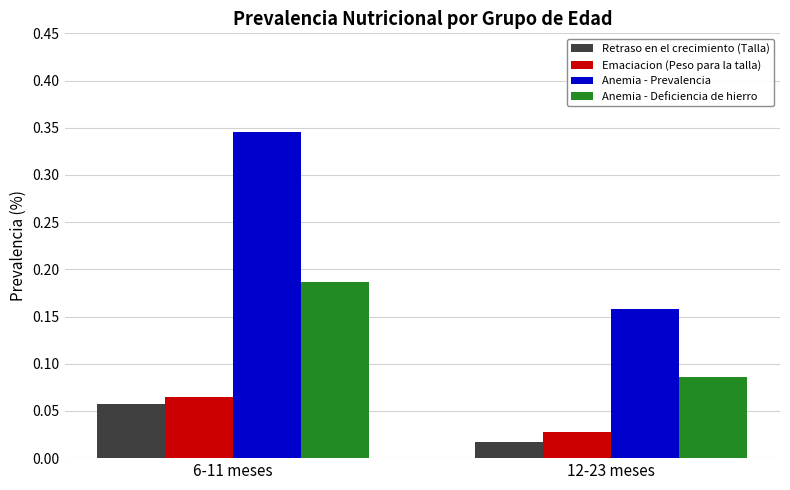

At which label does Retraso en el crecimiento (Talla) reach its minimum?

12-23 meses